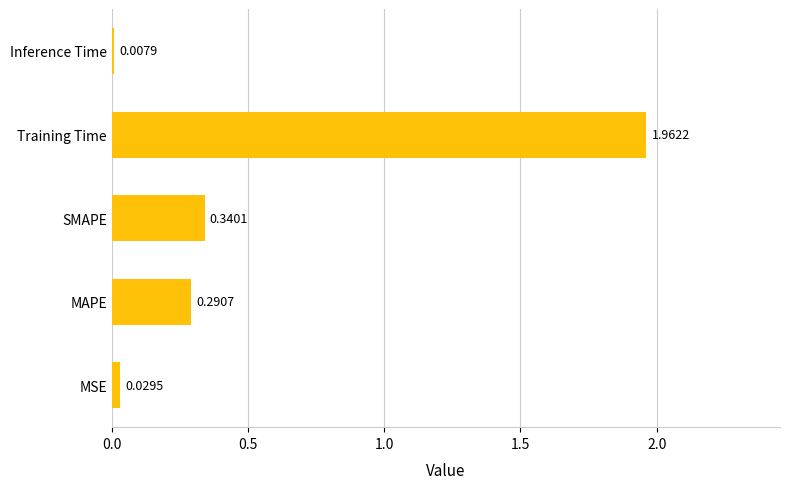

List the labels in order of value, smallest first.

Inference Time, MSE, MAPE, SMAPE, Training Time